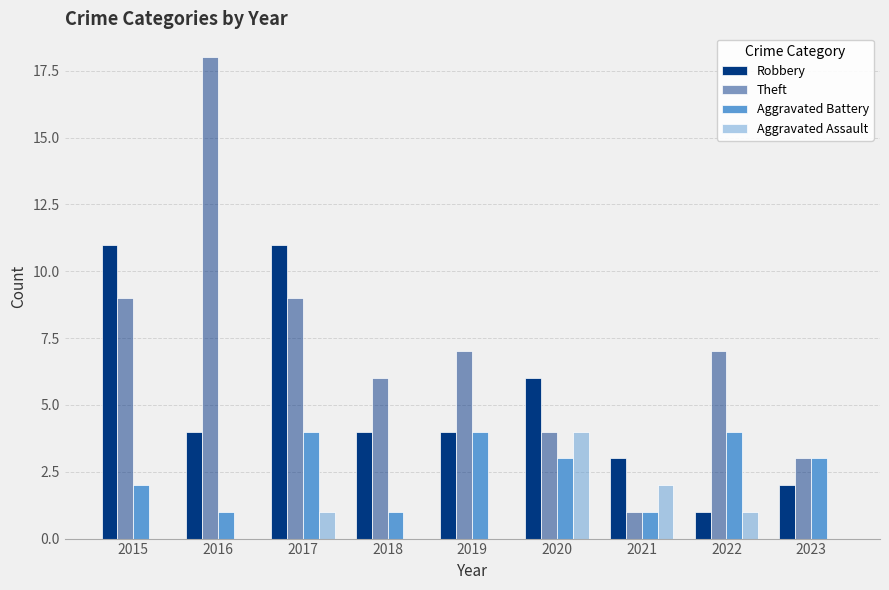

How many groups of bars are there?

9